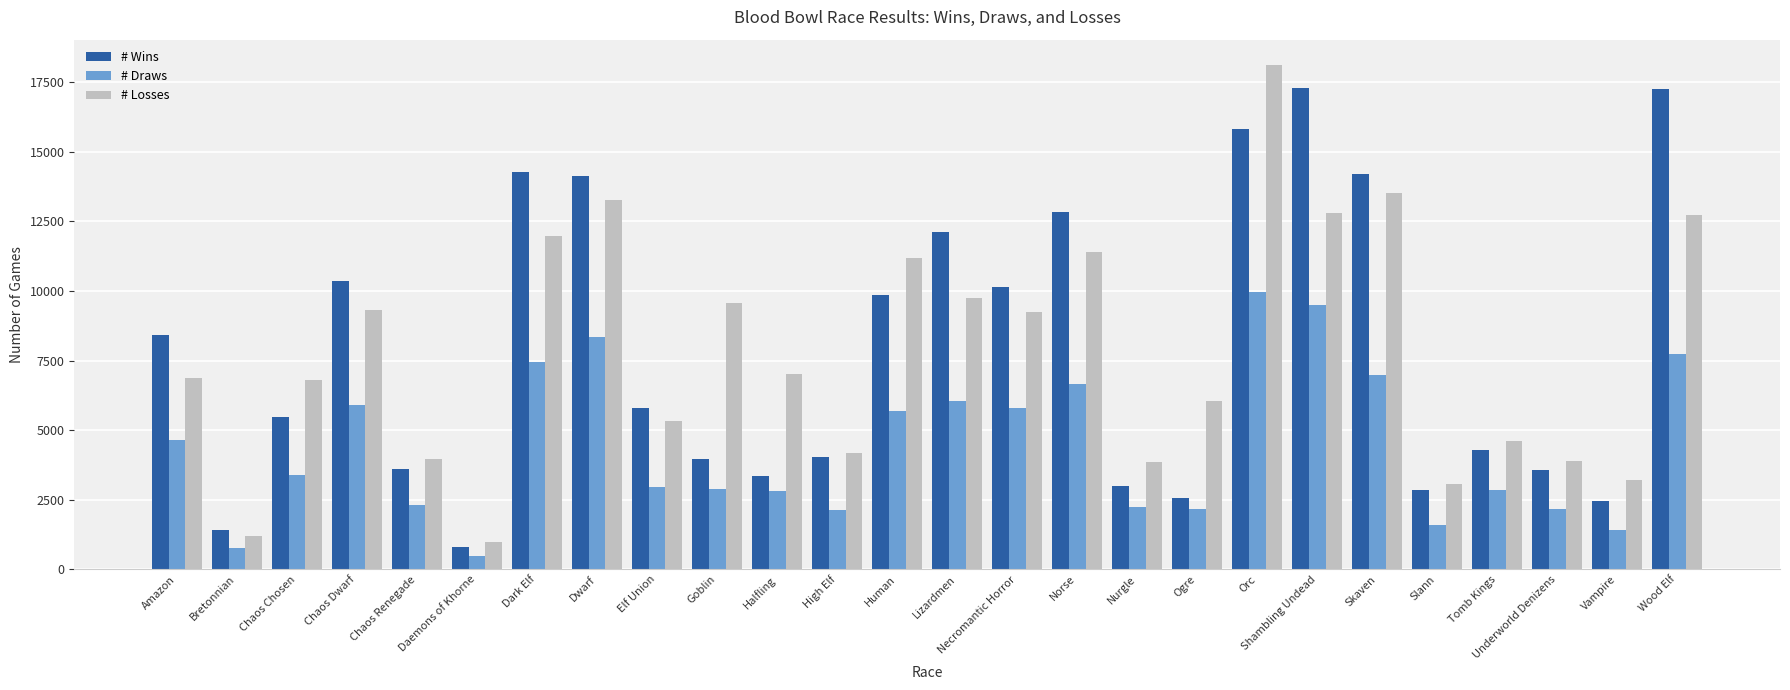

At which category is the sum across all series the highest?

Orc